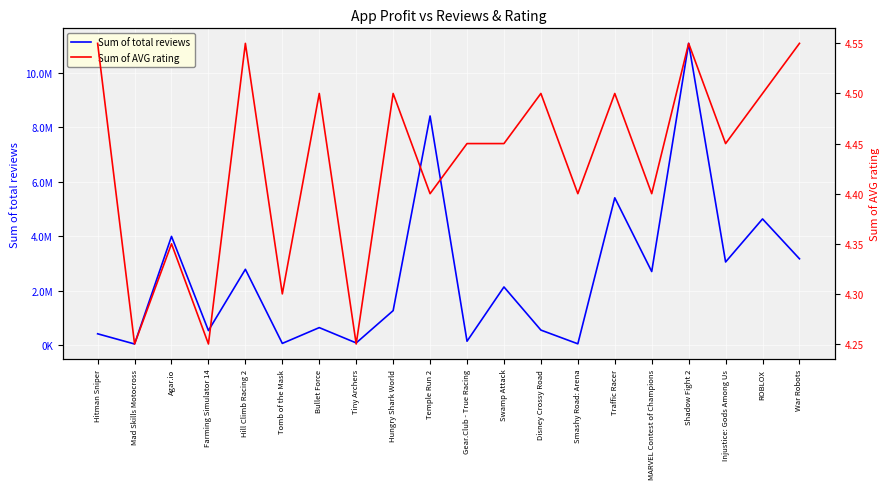

At which category is the sum across all series the highest?

Shadow Fight 2